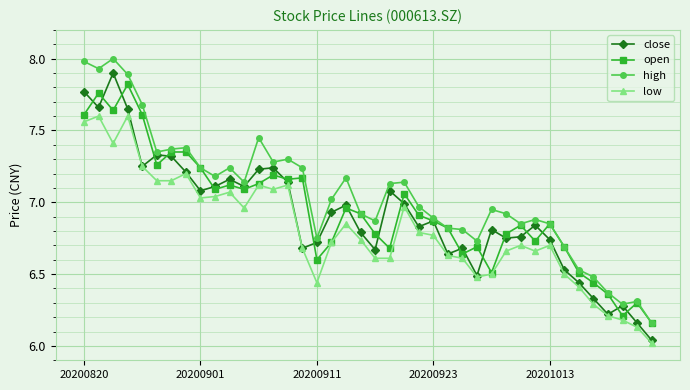

True or false: high and low intersect in this chart.

False